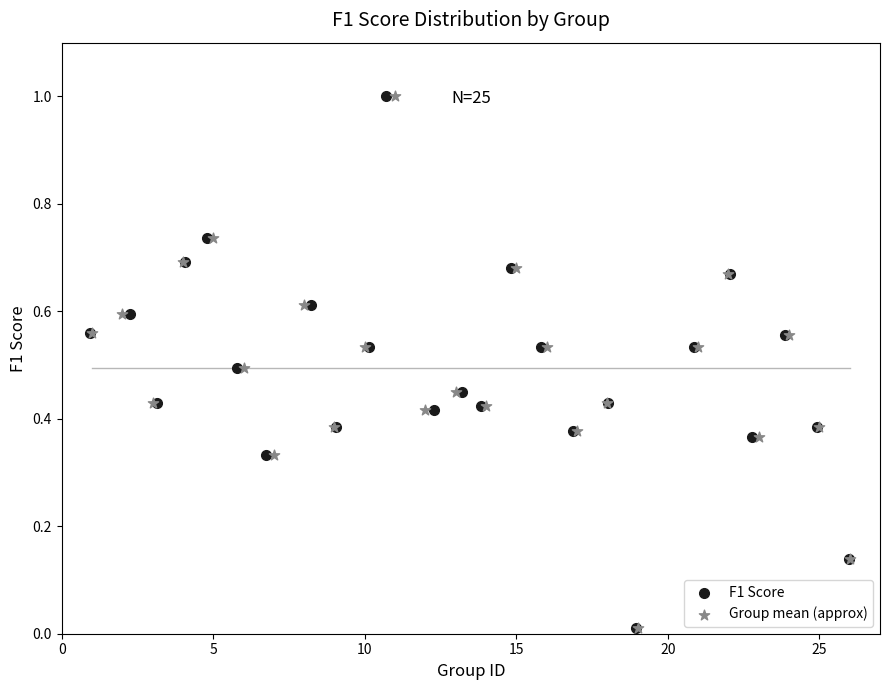

What are all the series names shown in the legend?

F1 Score, Group mean (approx)